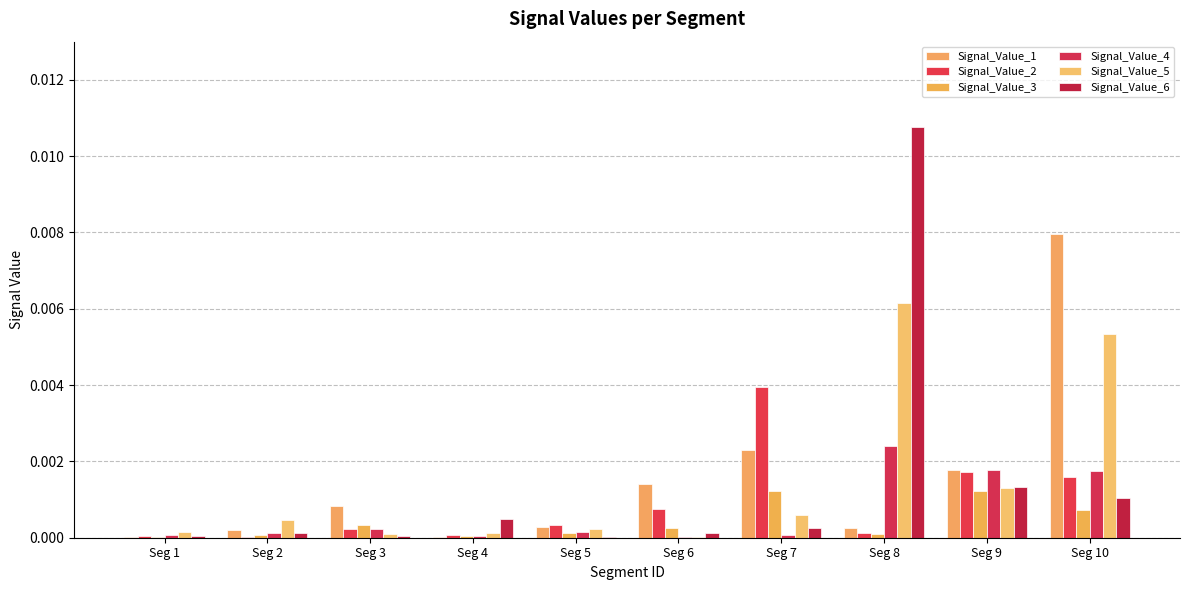

Are the bars grouped side by side (vs. stacked)?

Yes